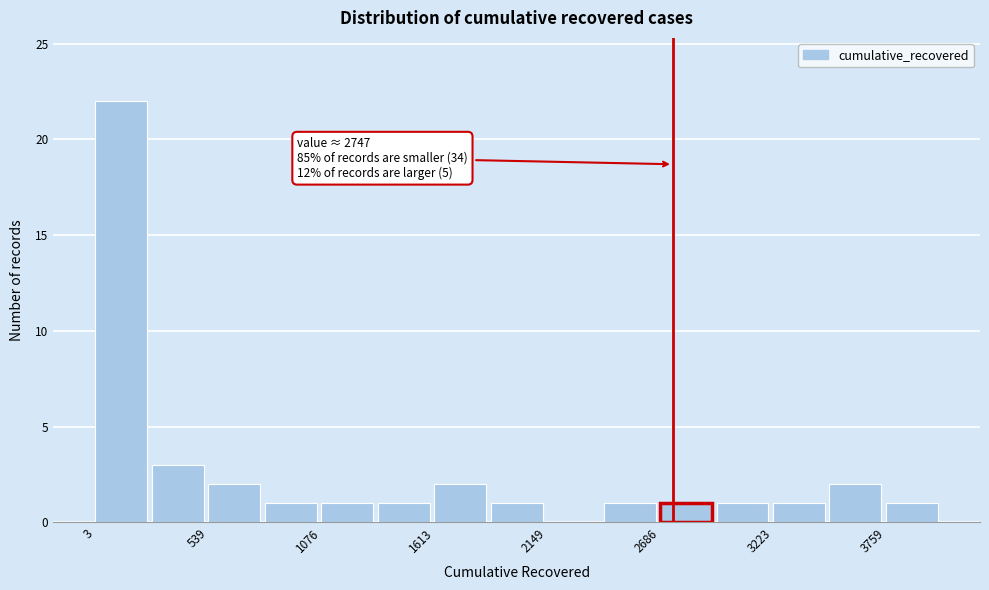

Read against the x-axis, roughly where is the centre of the tallest bar?

100